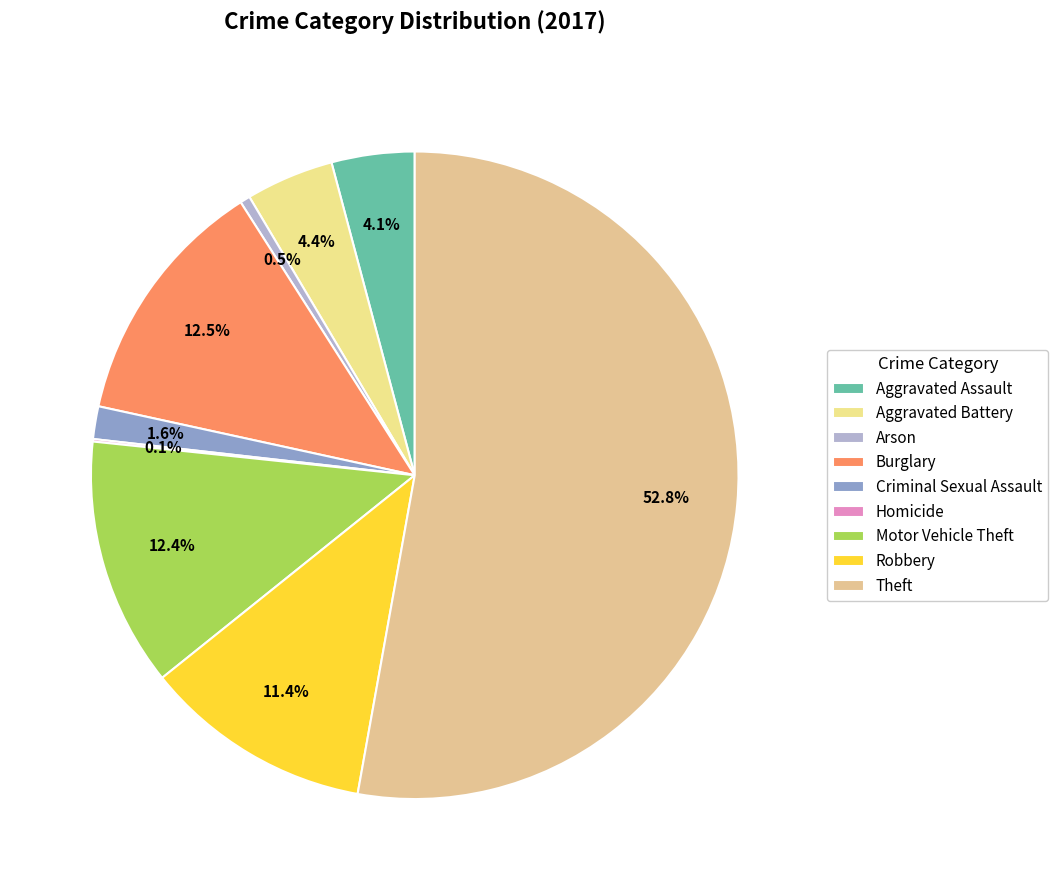

Combined, do Burglary and Arson account for over 50%?

No